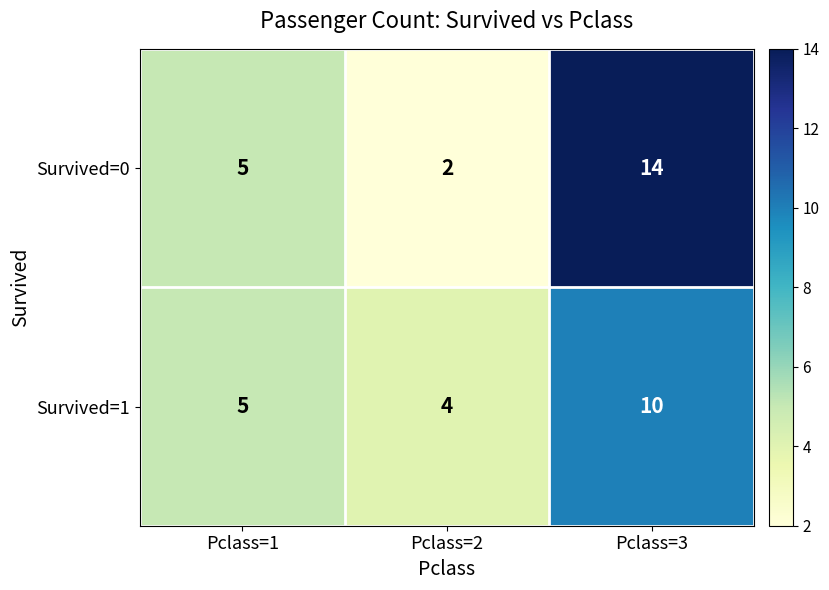

What is the average value of the Survived=1 series?

6